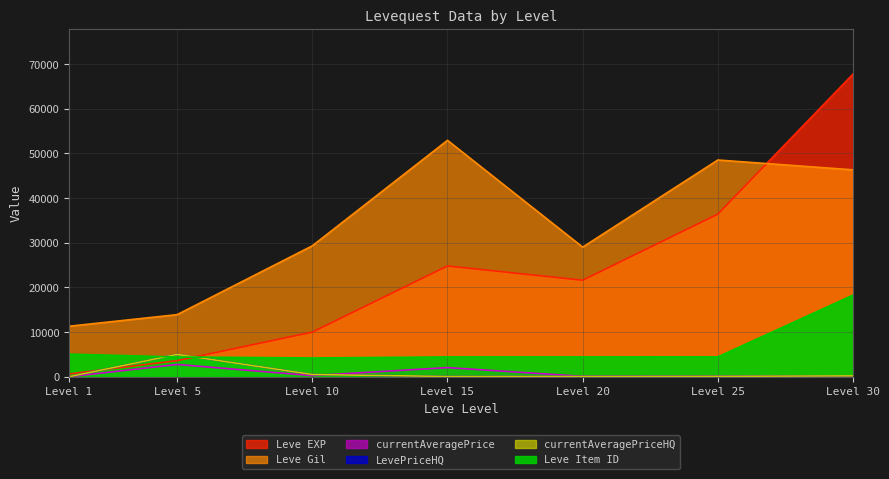

What are all the series names shown in the legend?

Leve EXP, Leve Gil, currentAveragePrice, LevePriceHQ, currentAveragePriceHQ, Leve Item ID